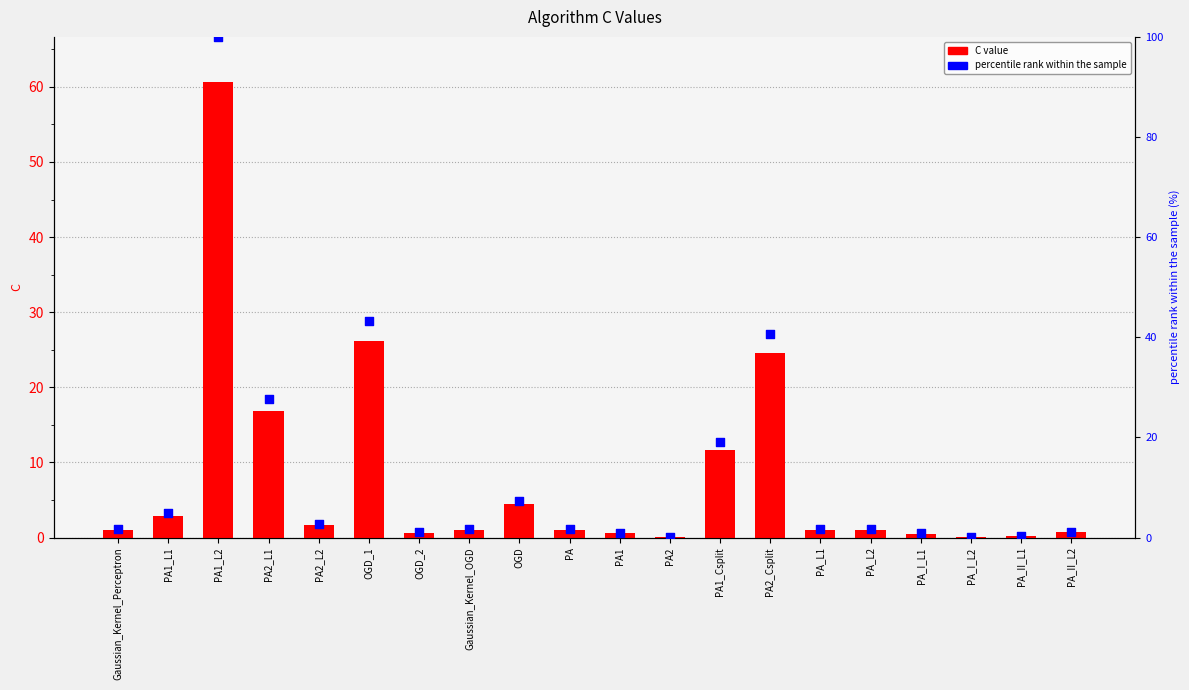

Which series reaches the maximum Y coordinate?

percentile rank within the sample